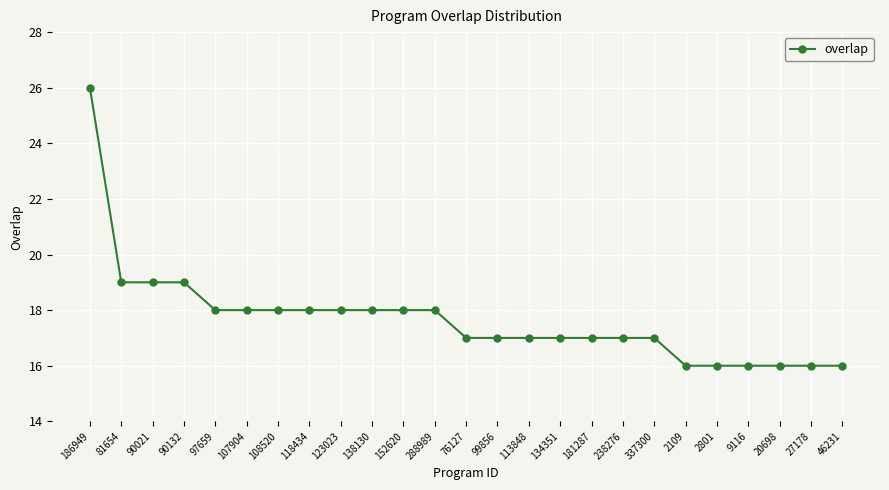

What is the difference between the maximum and minimum values?

10